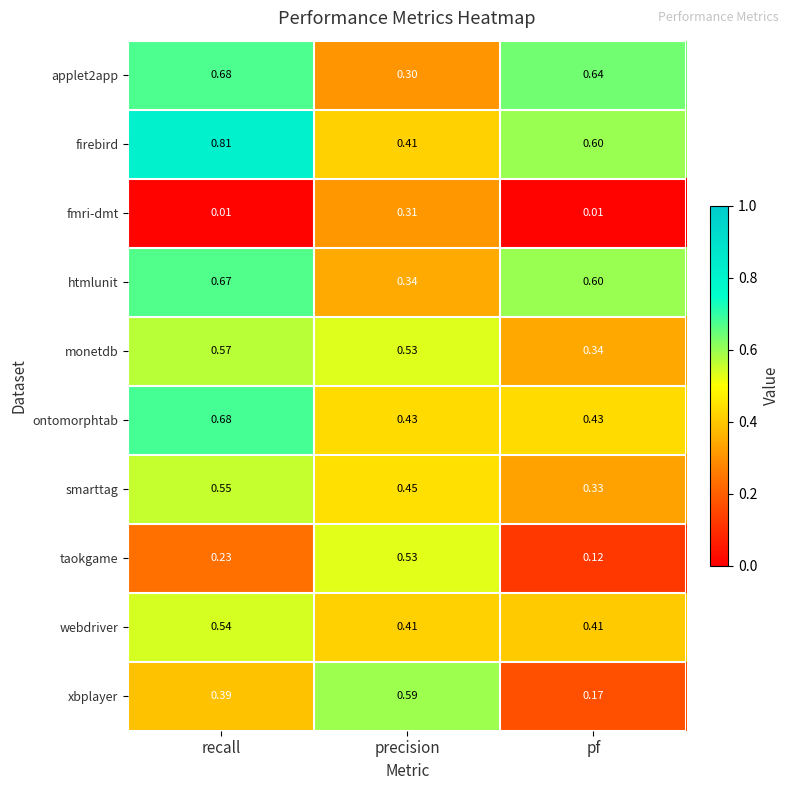

Which series has the largest range (max minus min)?

xbplayer